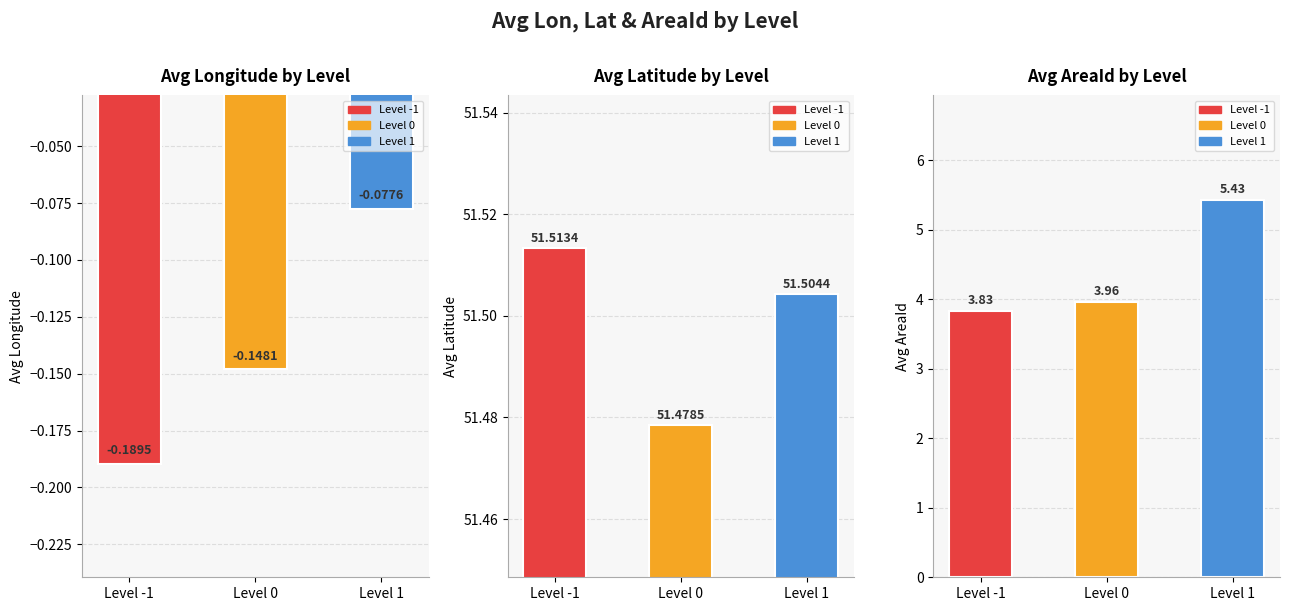

Between Level 0 and Level 1, which series saw the biggest shift?

AreaId